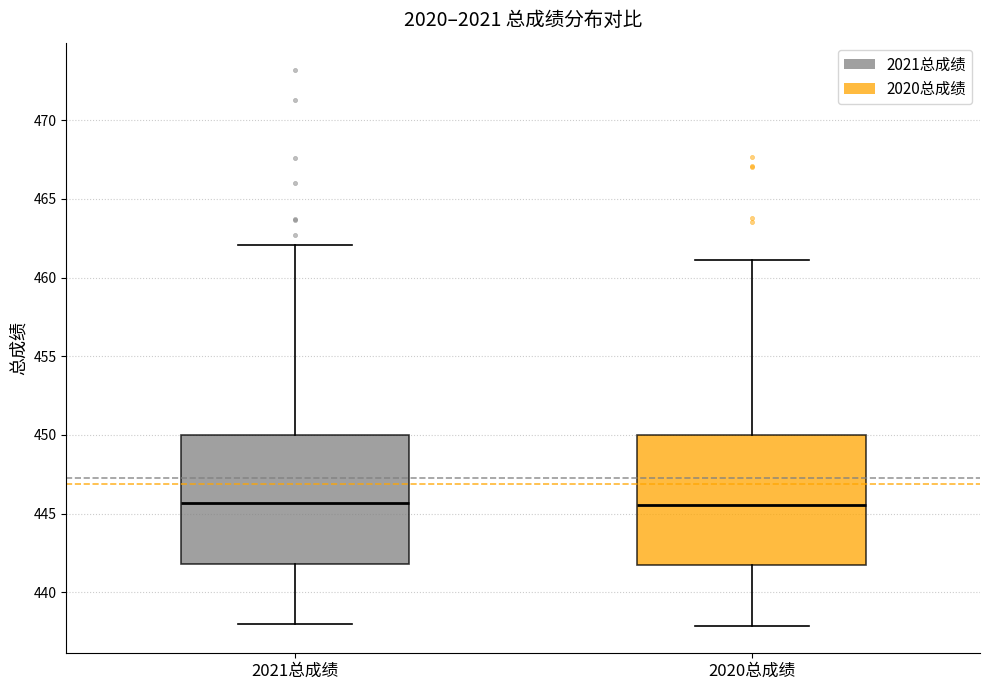

Reading left to right, transcribe this box plot: for each box, give where its median line is, the range the box spans, and where its two whiskers end, as read against the y-axis. The values are not printed on the chart, so give them approximately, as read against the axis.

2021总成绩: median 445.5, box 442.0 to 450.0, whiskers 438.0 to 462.0
2020总成绩: median 445.5, box 441.5 to 450.0, whiskers 438.0 to 461.0